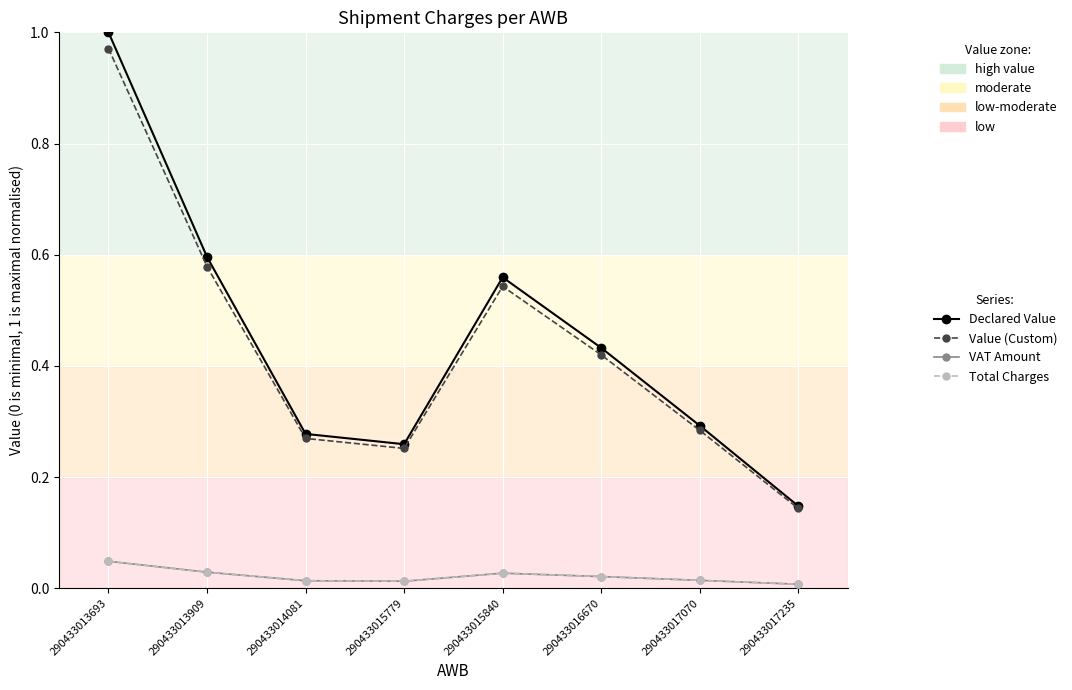

Is this an area chart (filled region under the line)?

No